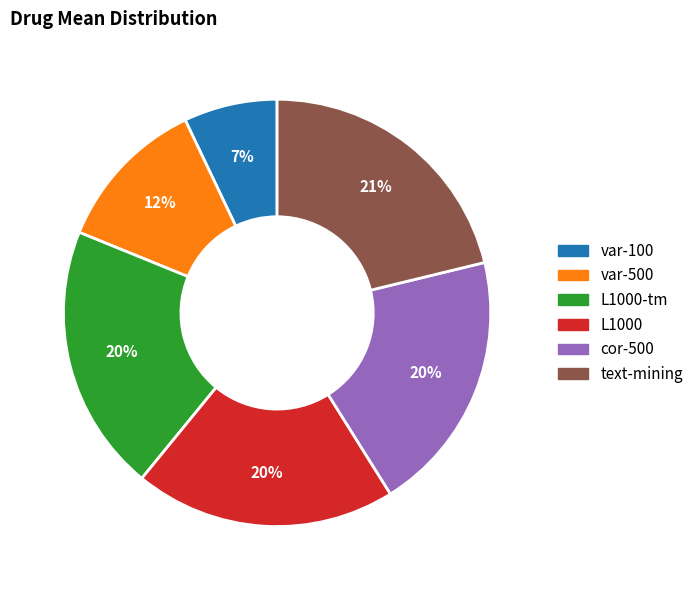

How many slices are in this pie chart?

6